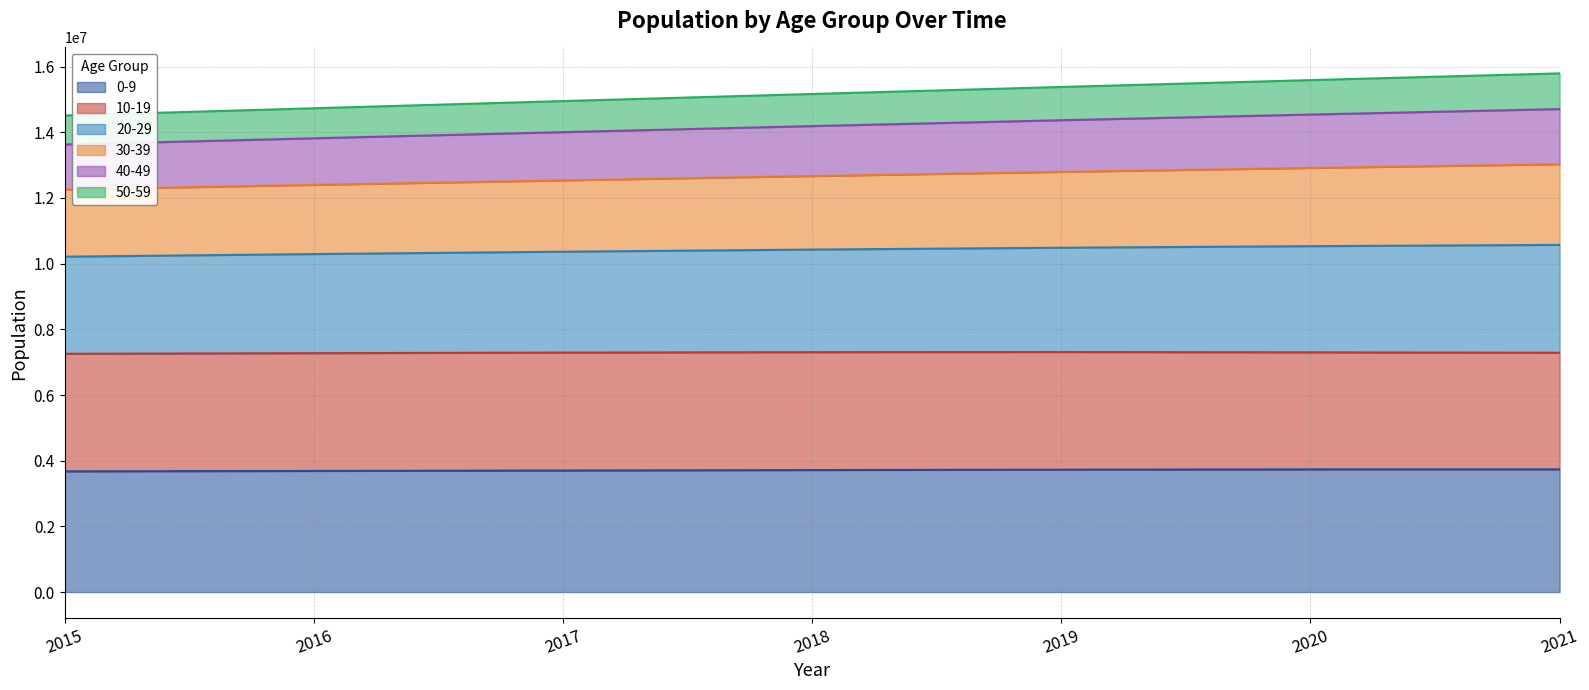

How many lines are shown in the chart?

6